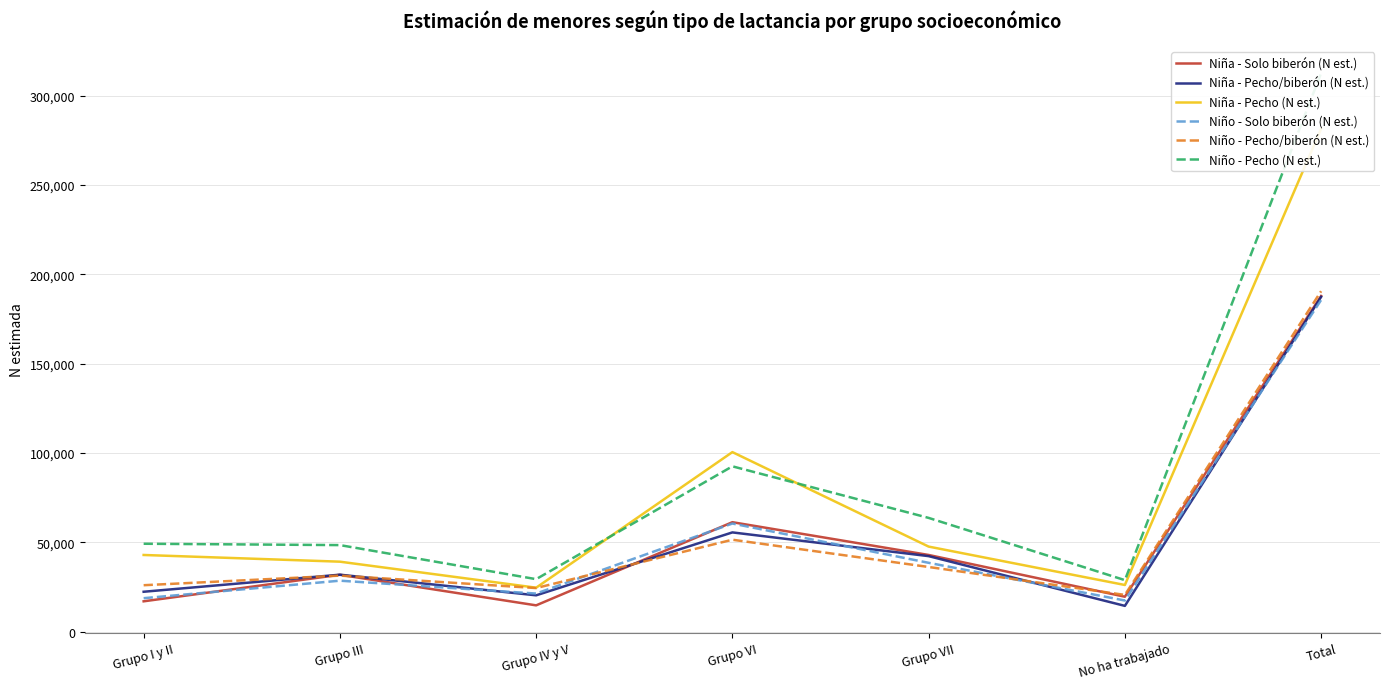

At how many categories does at least one series exceed 157837?

1